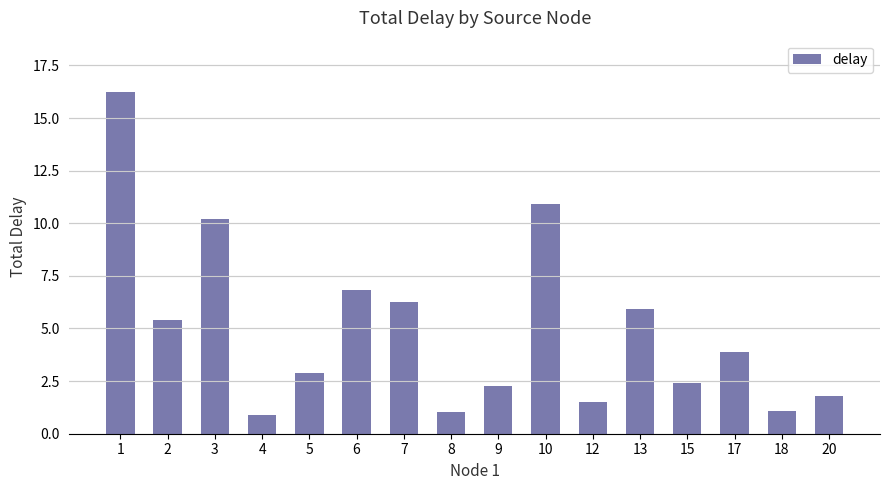

How many values exceed 3?

8